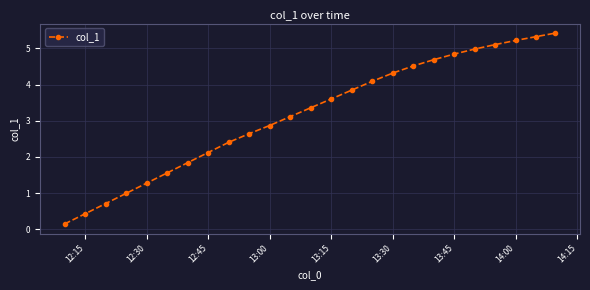

What is the difference between the maximum and second lowest values?

5.0